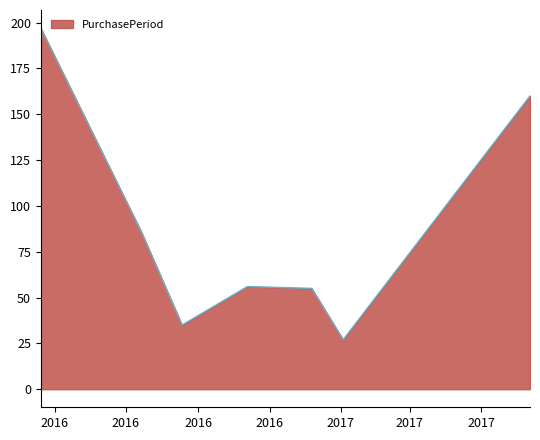

How many interior local valleys (lower than both neighbors) does the data have?

2